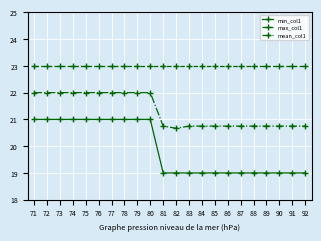

What is the maximum value for max_col1?

23.0